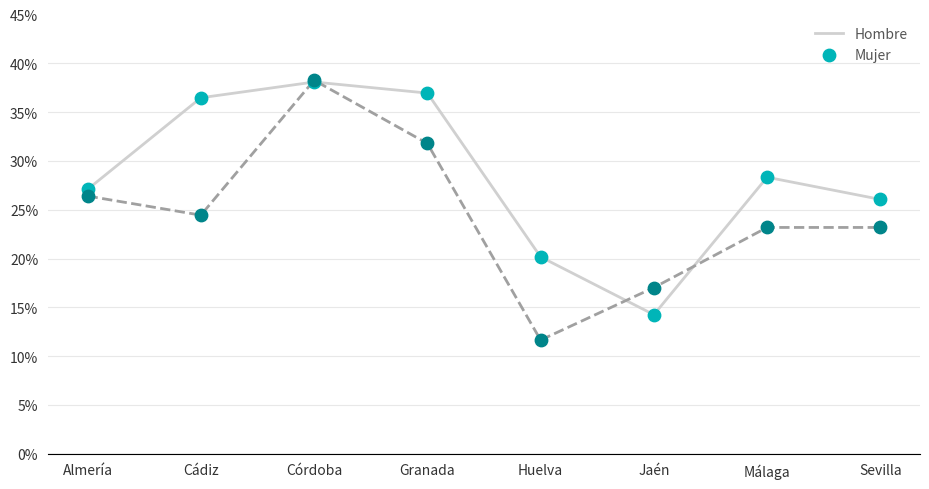

What are all the series names shown in the legend?

Hombre, Mujer